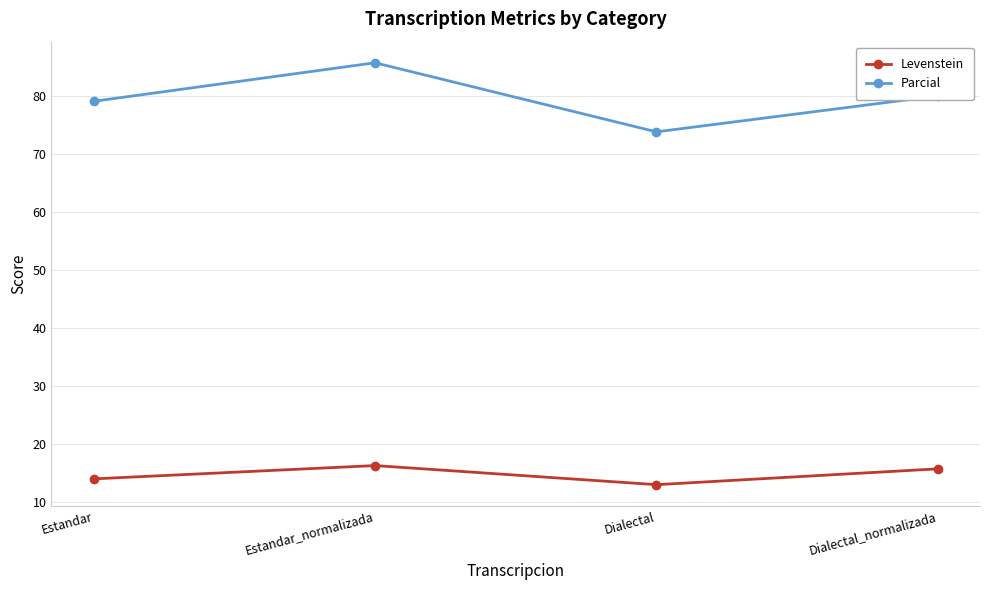

What is the greatest value displayed?

85.7